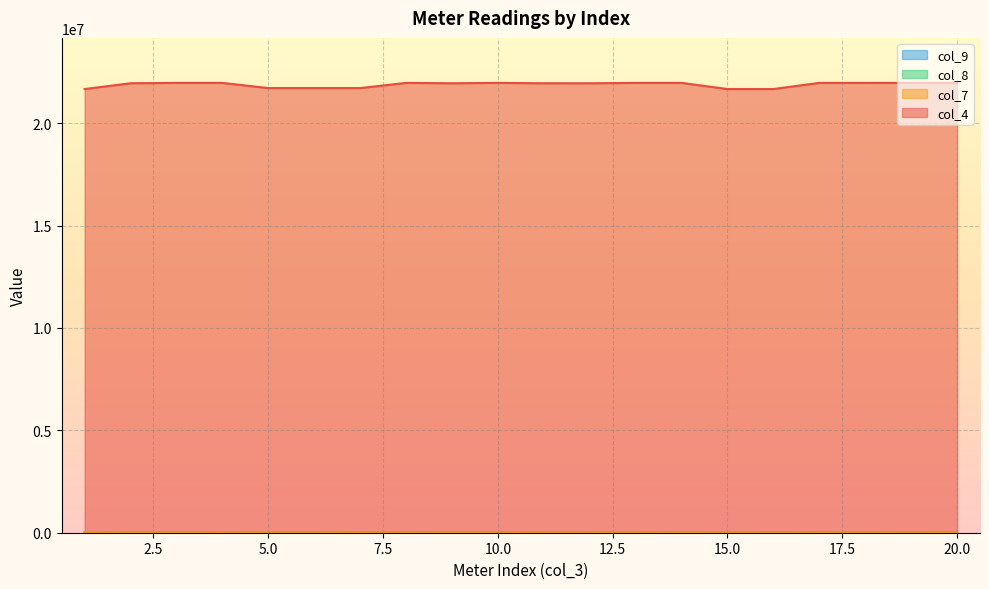

What is the highest value of the col_7 series?

26045.3